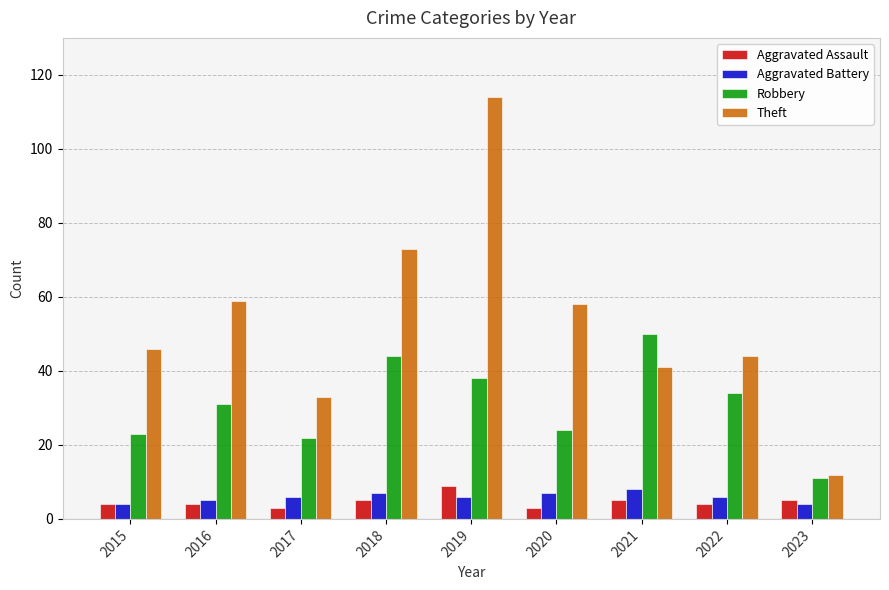

Reading left to right, extract all data points from this chart.

Aggravated Assault: 2015=4	2016=4	2017=3	2018=5	2019=9	2020=3	2021=5	2022=4	2023=5
Aggravated Battery: 2015=4	2016=5	2017=6	2018=7	2019=6	2020=7	2021=8	2022=6	2023=4
Robbery: 2015=23	2016=31	2017=22	2018=44	2019=38	2020=24	2021=50	2022=34	2023=11
Theft: 2015=46	2016=59	2017=33	2018=73	2019=114	2020=58	2021=41	2022=44	2023=12